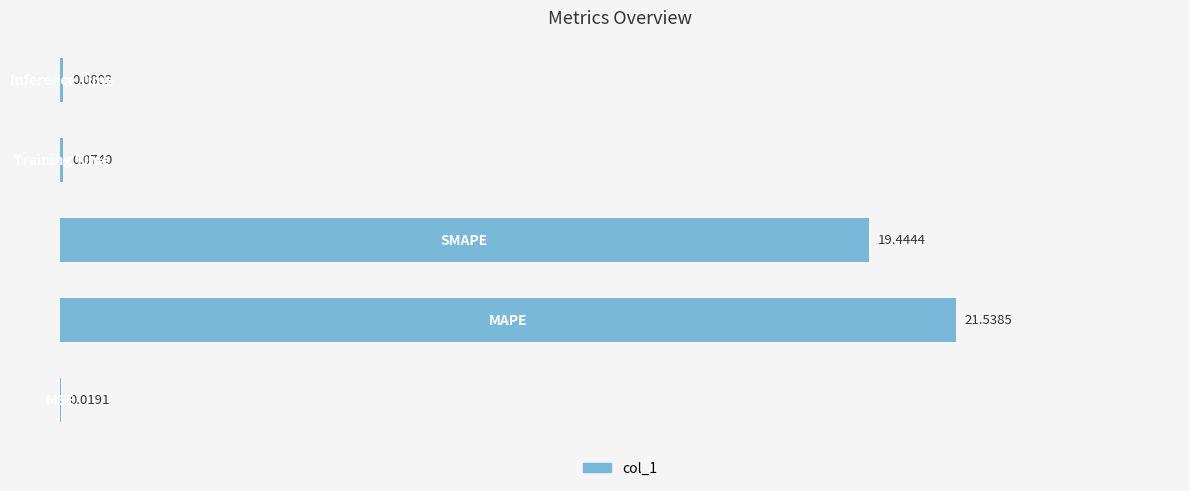

Are the bars grouped side by side (vs. stacked)?

No